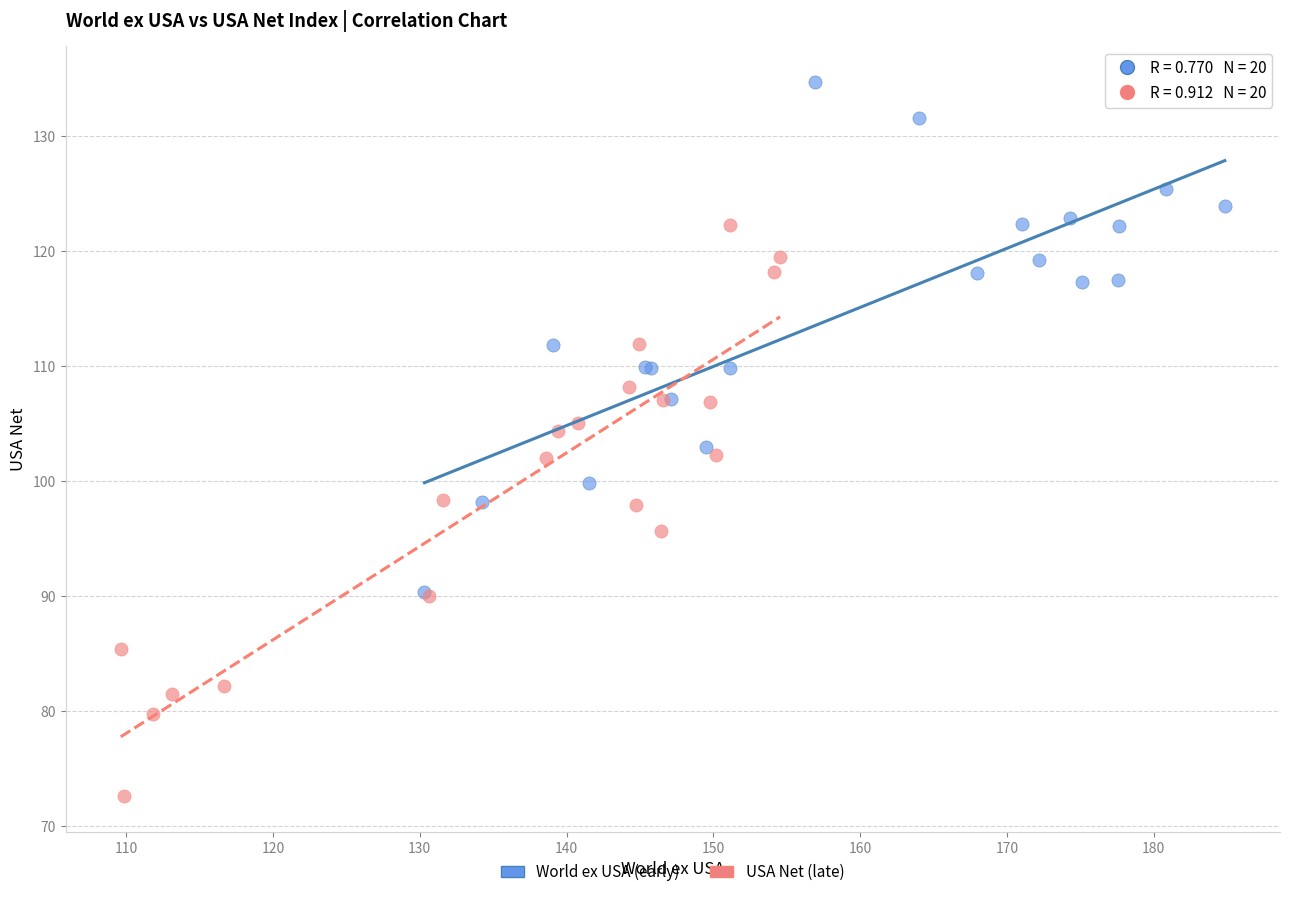

Which series reaches the minimum Y coordinate?

USA Net (late)